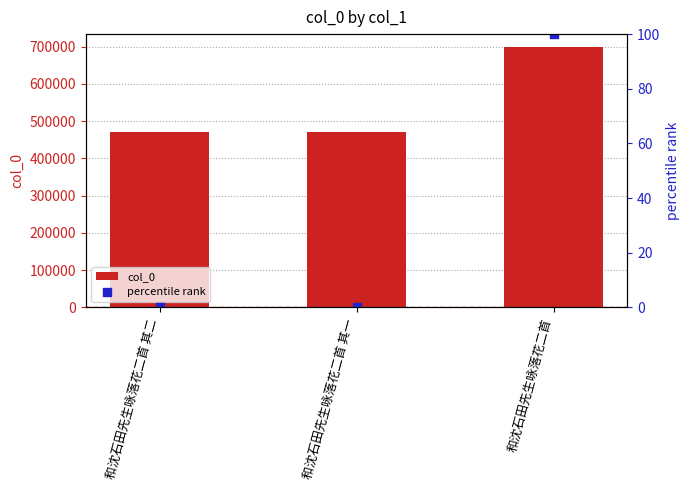

Is the value of percentile rank at 和沈石田先生咏落花二首 greater than the value of col_0 at 和沈石田先生咏落花二首 其一?

No